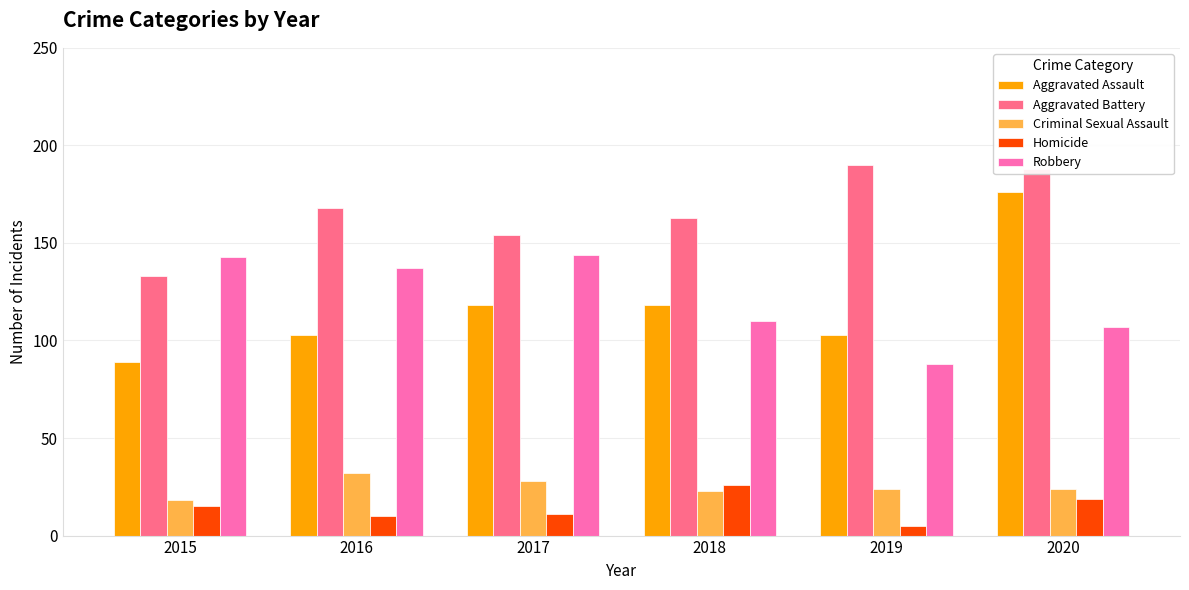

What is the value of the Aggravated Assault bar at the 2nd from the left?

103